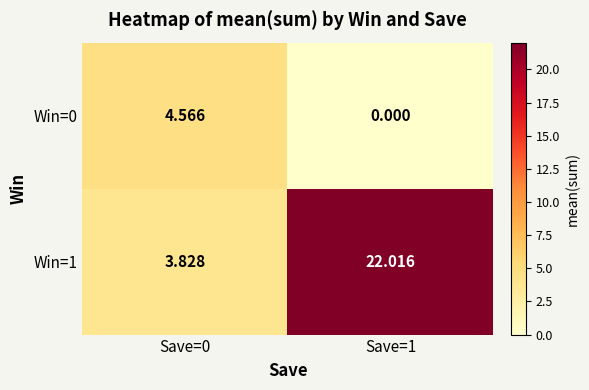

Is the value of Win=0 at Save=0 greater than the value of Win=1 at Save=1?

No